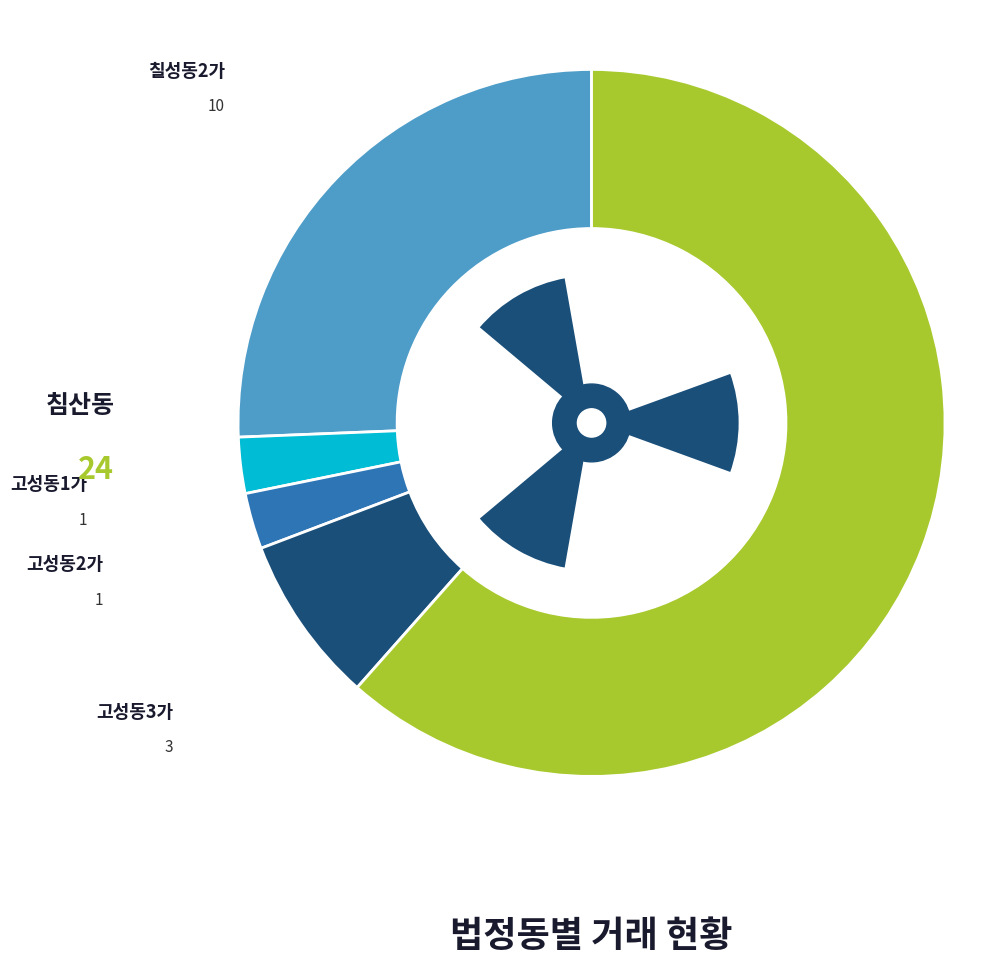

What percentage do 침산동 and 칠성동2가 together represent?

87.2%